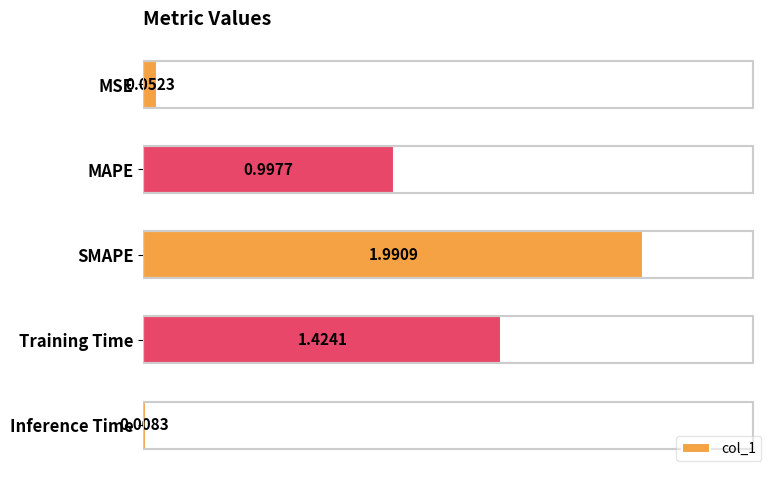

What is the difference between the maximum and minimum values?

2.0